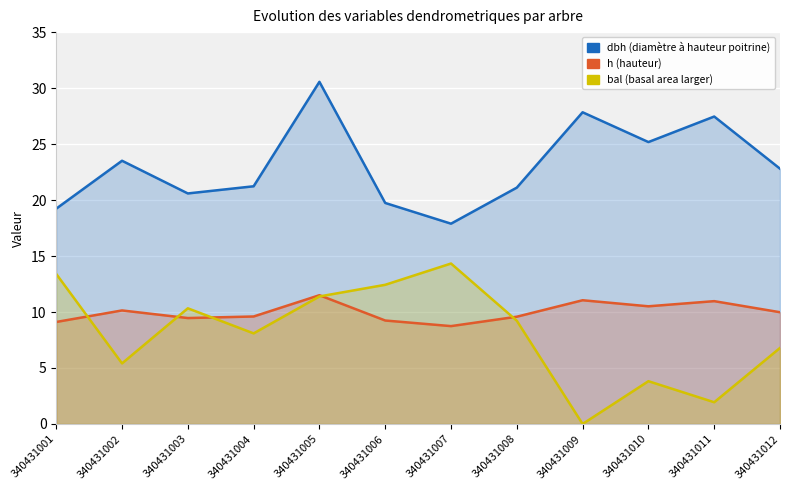

Which has a higher value, 340431009 or 340431011?

340431009